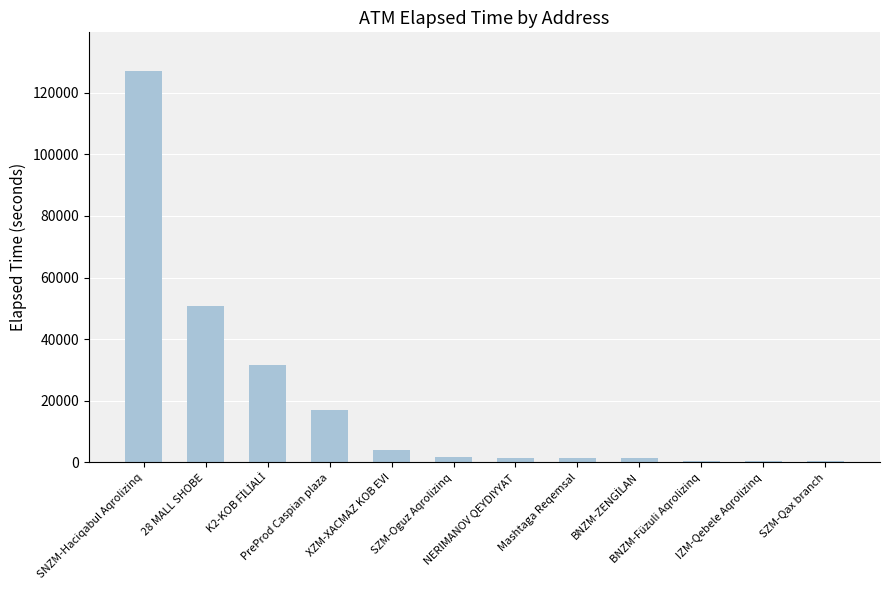

What is the sum of all values?

237929